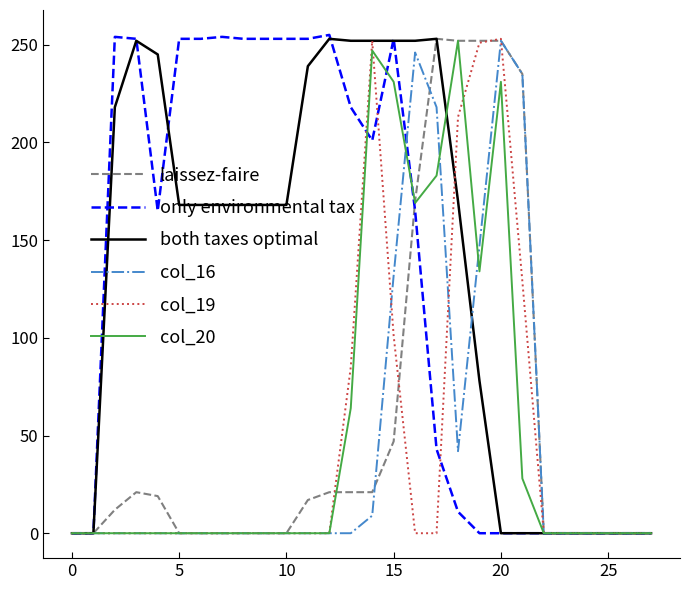

What is the maximum value for laissez-faire?

253